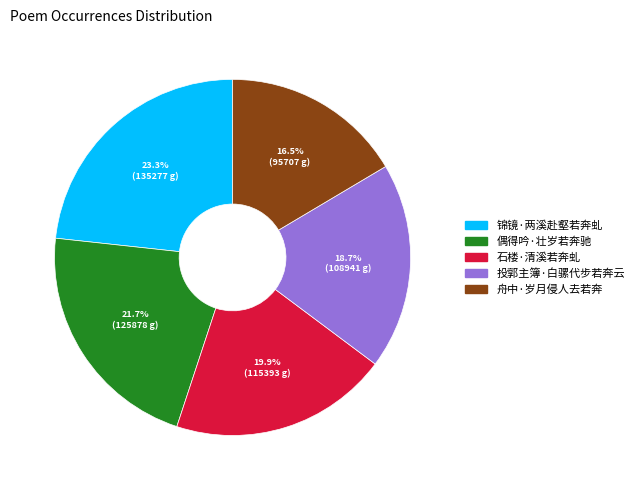

Is there a majority slice in this chart?

No